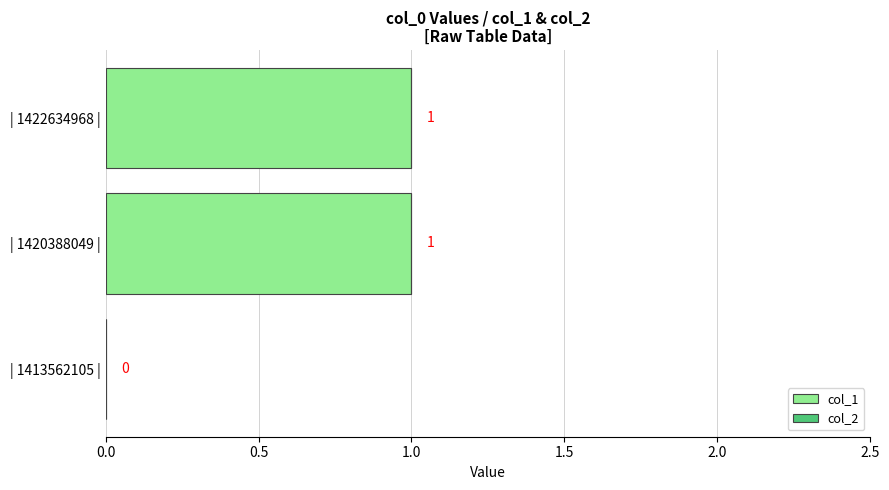

Reading top to bottom, list all the values displayed in this chart.

| 1422634968 |=1	| 1420388049 |=1	| 1413562105 |=0